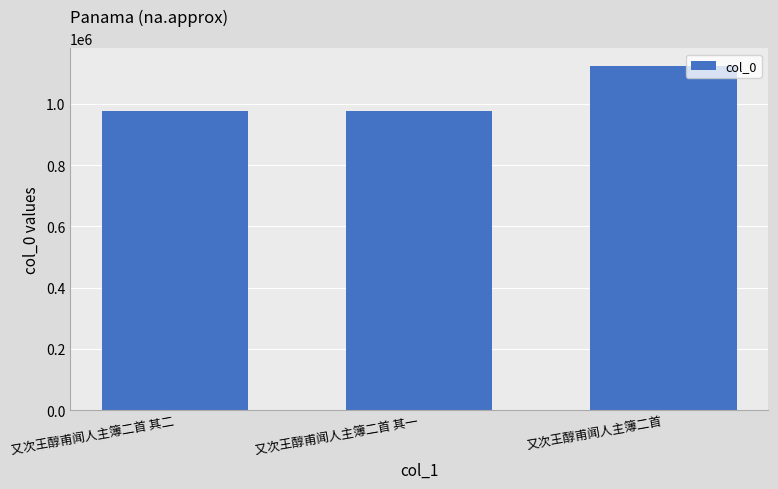

What is the minimum value shown in the chart?

974997